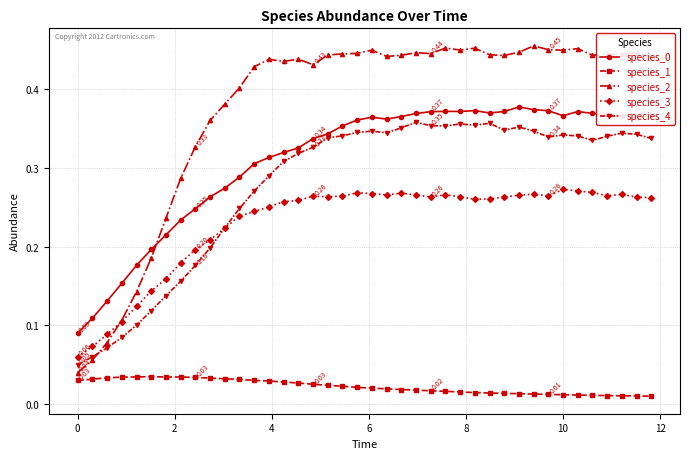

True or false: species_1 has more than 1 points higher than both neighbors.

True